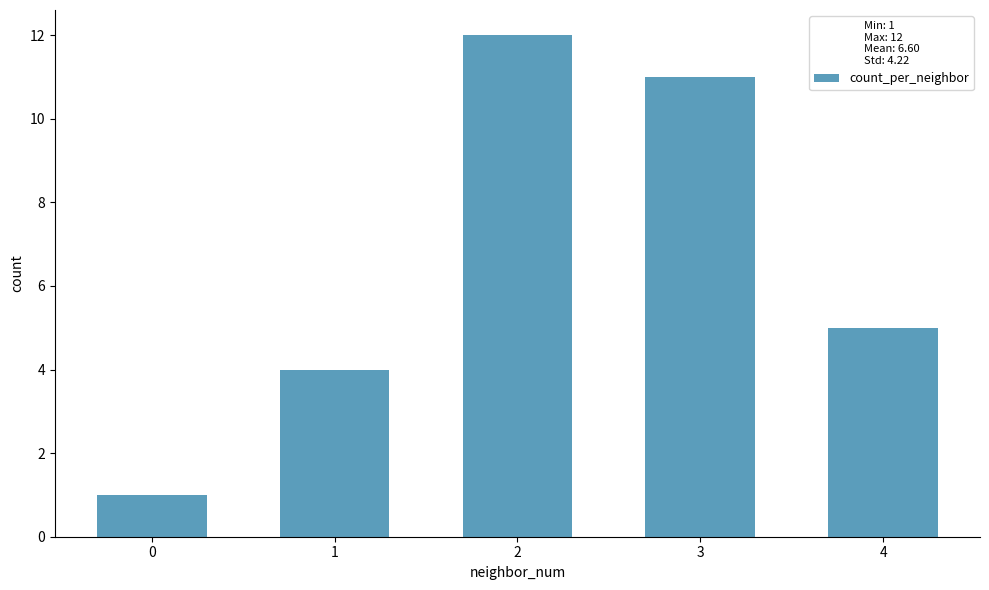

True or false: the data shows 7 at 1.

False